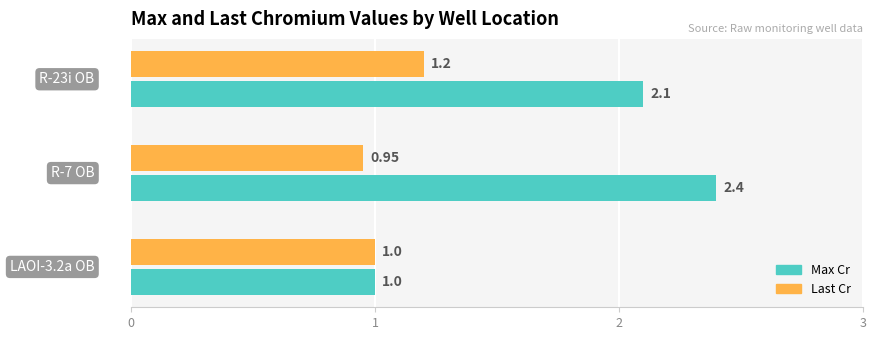

Rank the series by their average value, from highest to lowest.

Max Cr, Last Cr